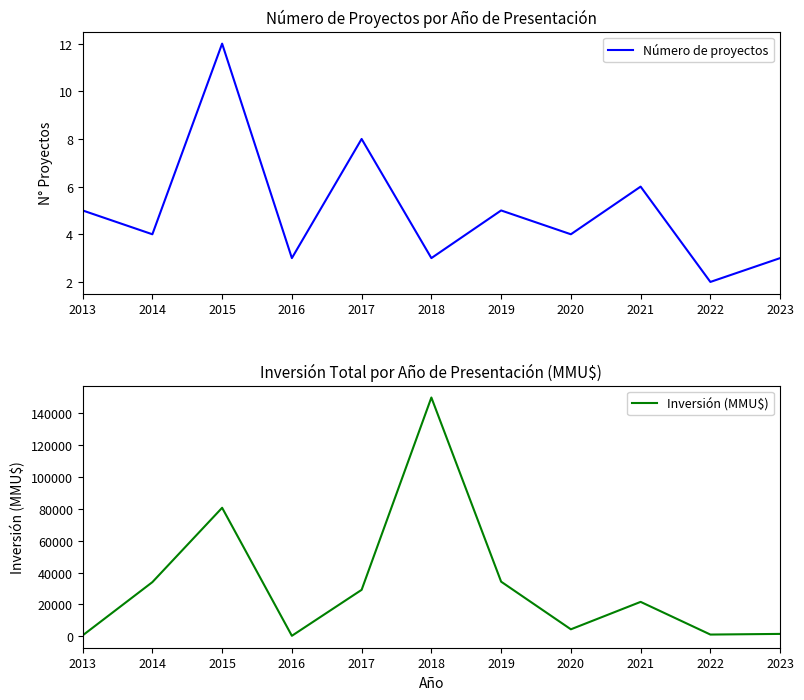

How many interior local peaks does the Inversión (MMU$) series have?

3